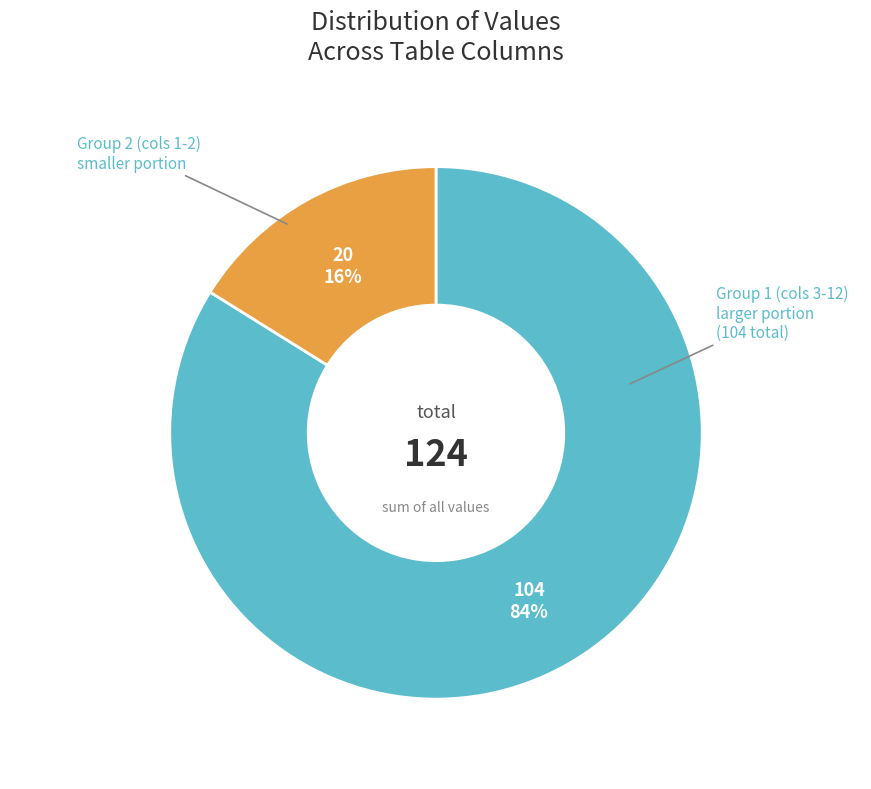

Is there any slice that represents more than half of the pie?

Yes